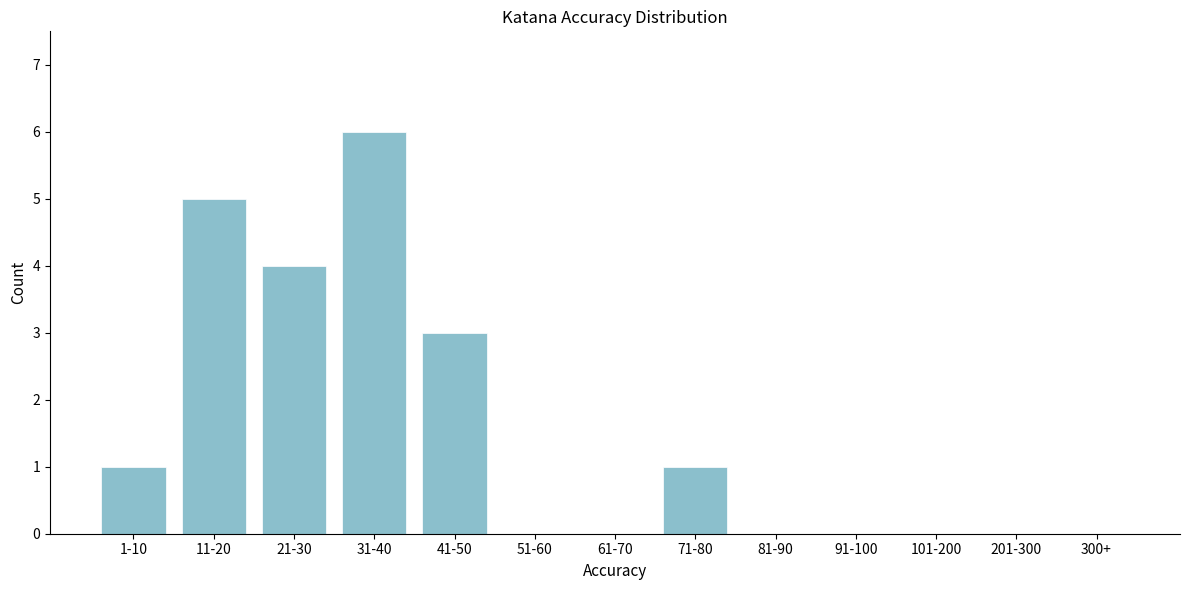

Reading left to right, list all the values displayed in this chart.

1-10=1	11-20=5	21-30=4	31-40=6	41-50=3	51-60=0	61-70=0	71-80=1	81-90=0	91-100=0	101-200=0	201-300=0	300+=0